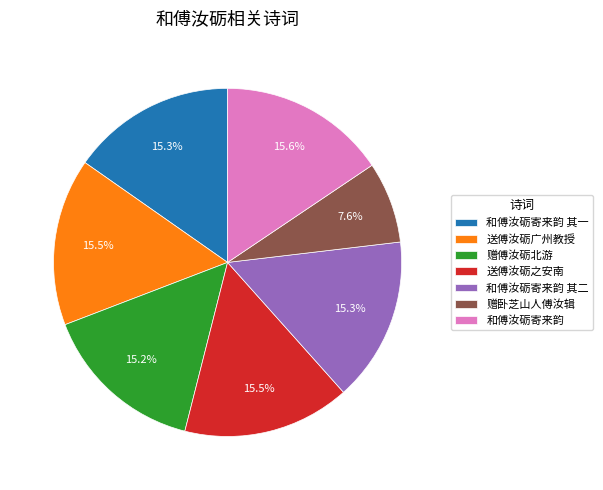

To the nearest percent, what is the combined percentage of 赠卧芝山人傅汝辑 and 和傅汝砺寄来韵?

23%